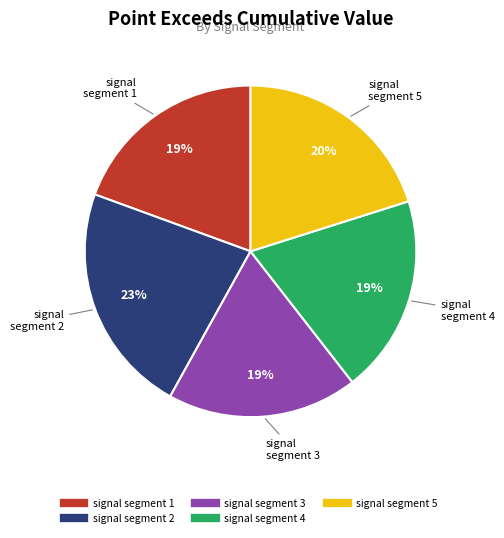

Which category has the biggest portion of the pie?

signal segment 2